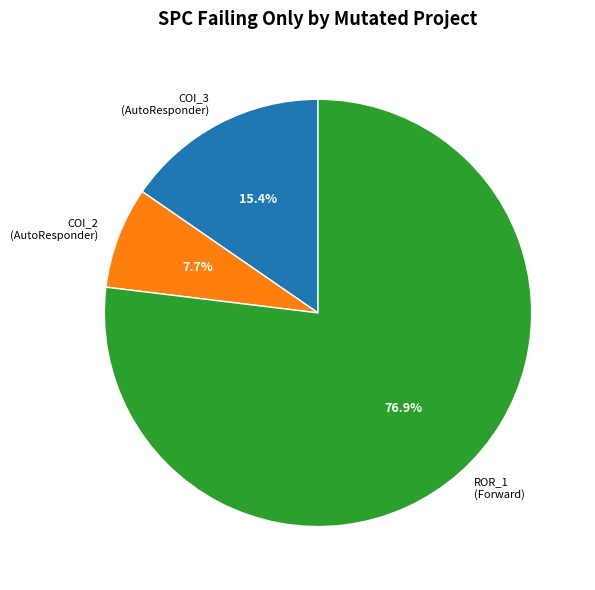

Does any single category account for the majority?

Yes